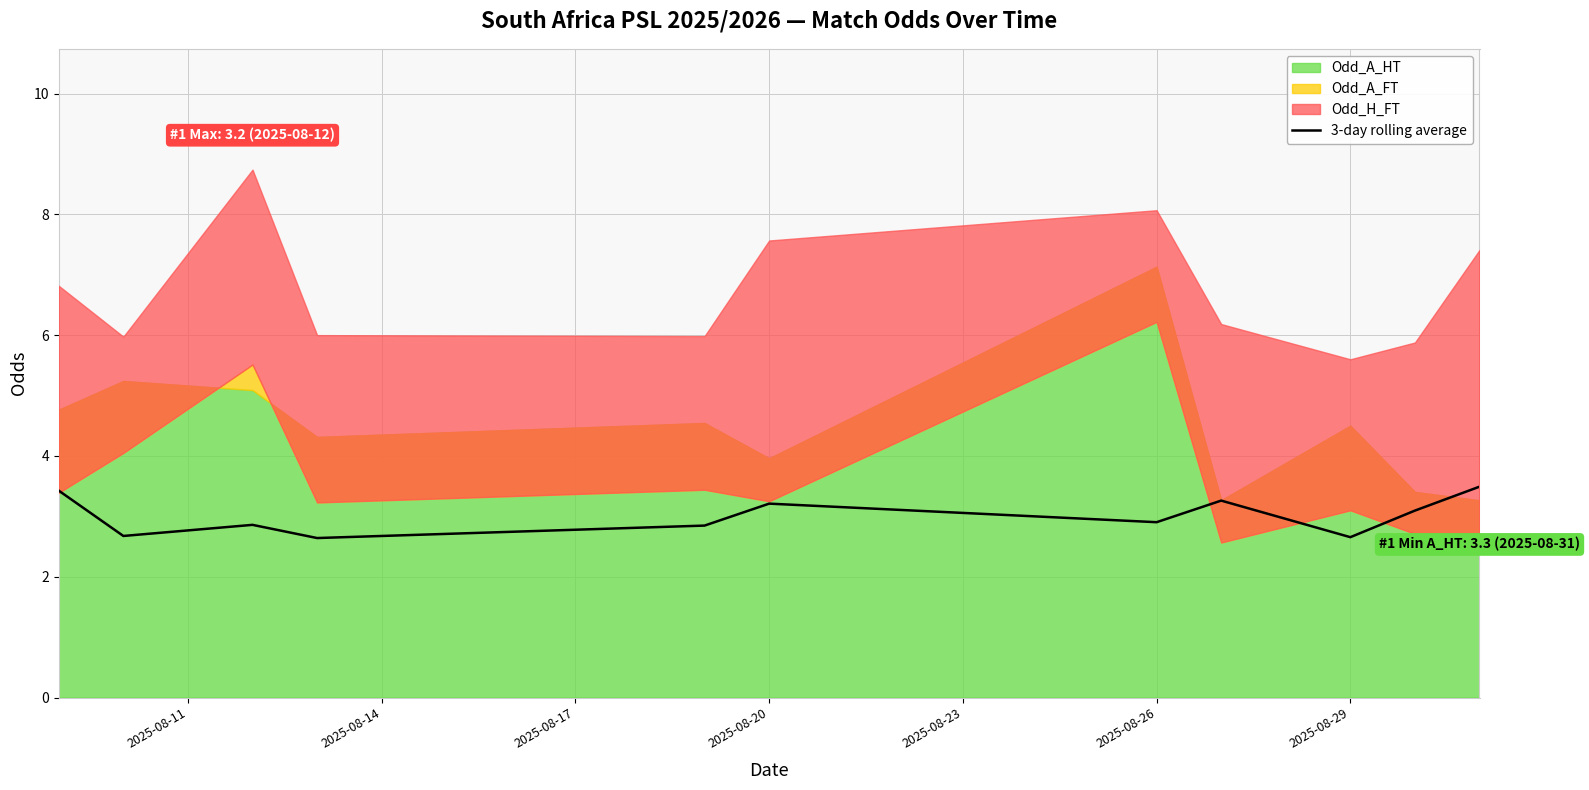

The 3-day rolling average series shows 2.7 at 2025-08-29. True or false?

True